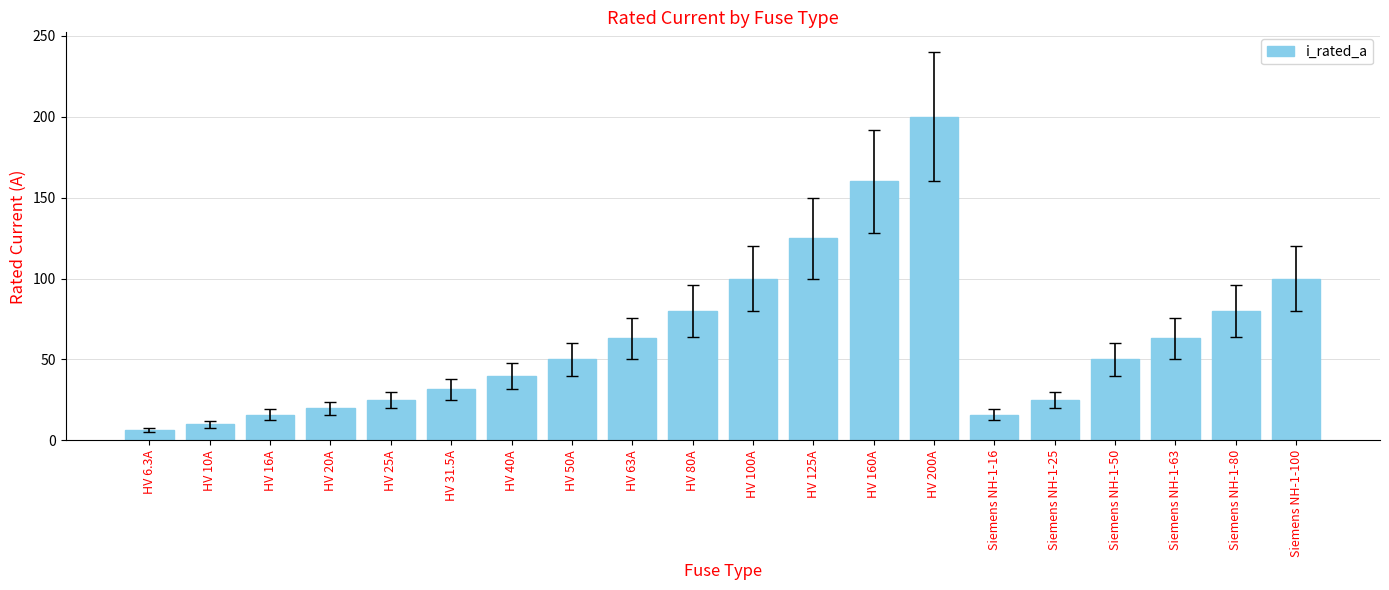

What is the change in value from HV 31.5A to Siemens NH-1-80?

+48.5